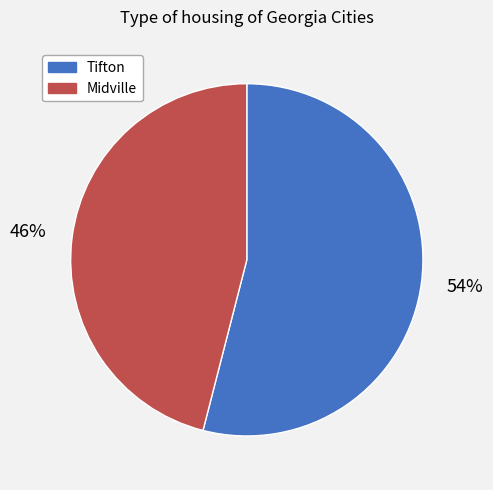

Is the sum of Midville and Tifton greater than half?

Yes